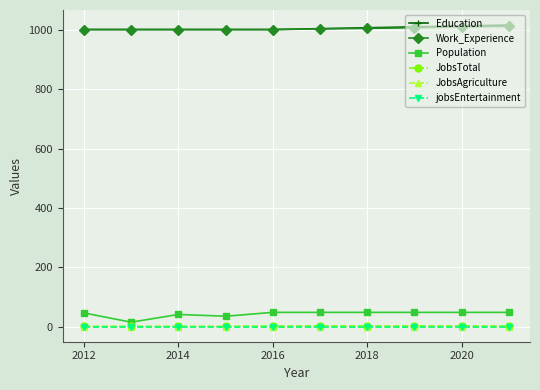

True or false: Work_Experience has more than 2 points higher than both neighbors.

False